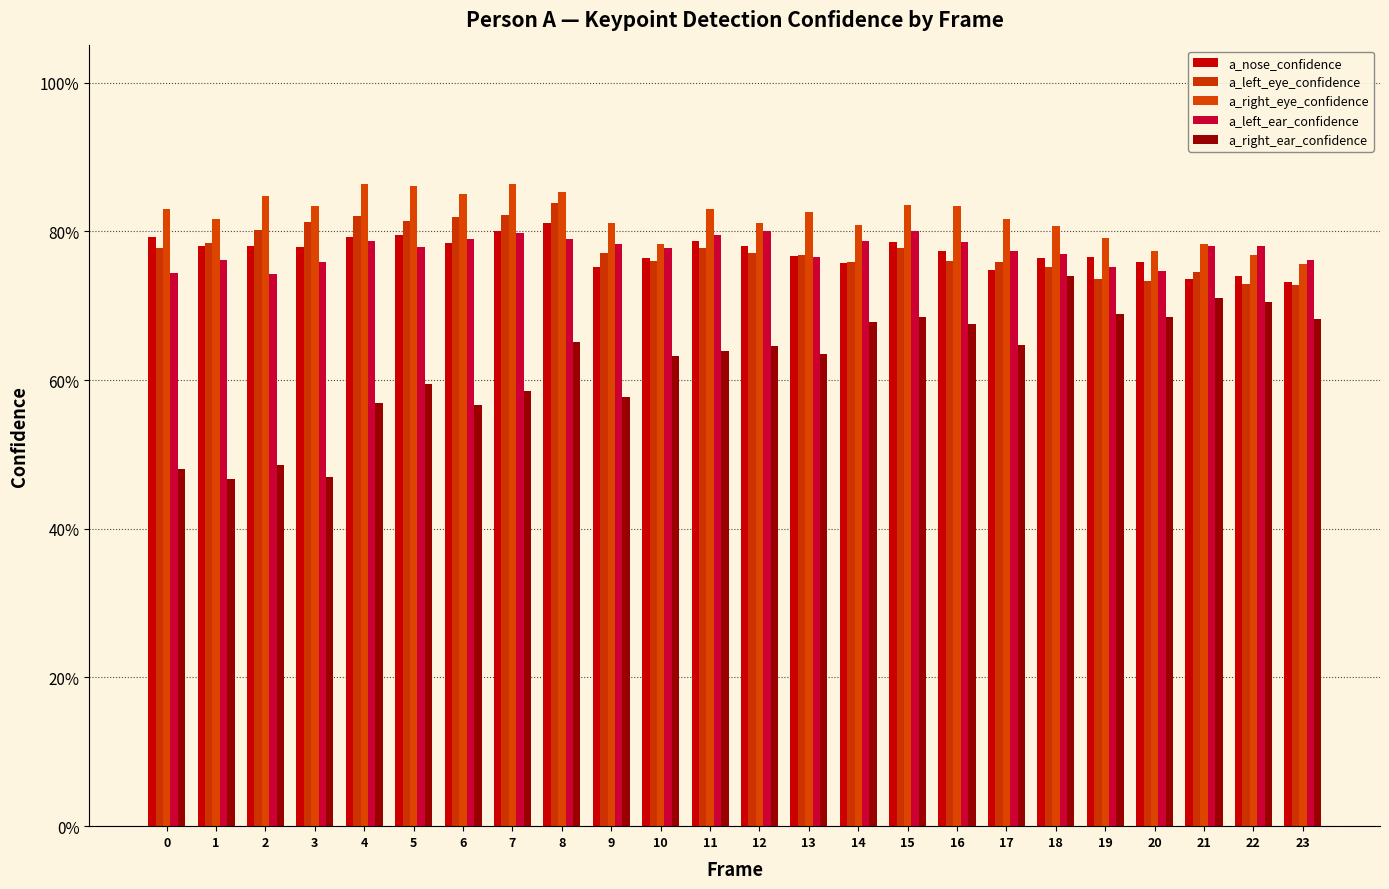

How many bars are there in total?

120